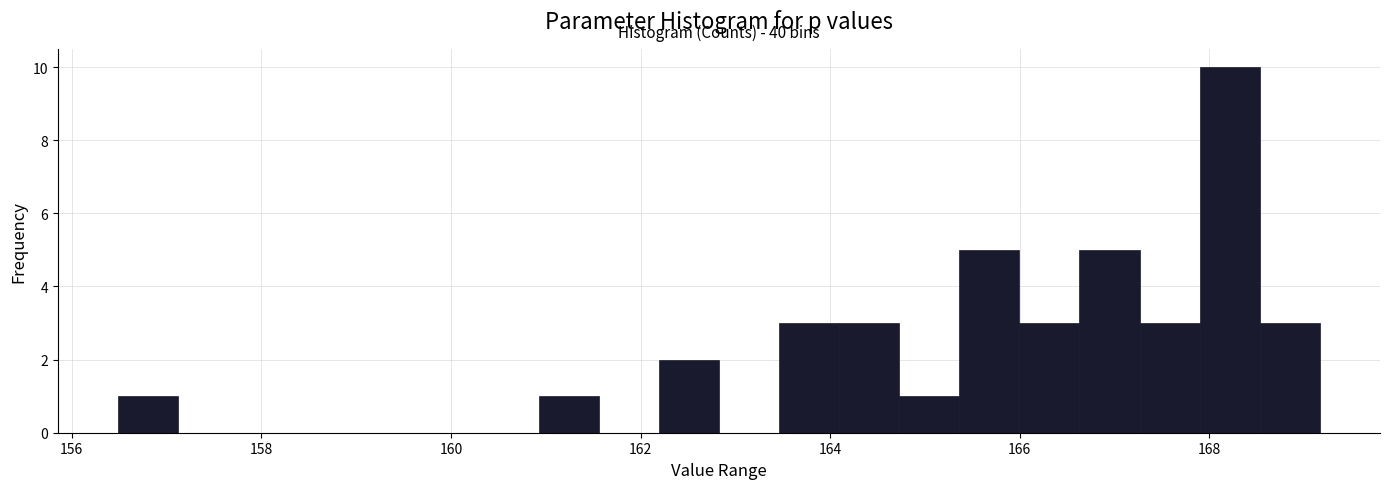

Read against the x-axis, roughly where is the centre of the tallest bar?

168.2